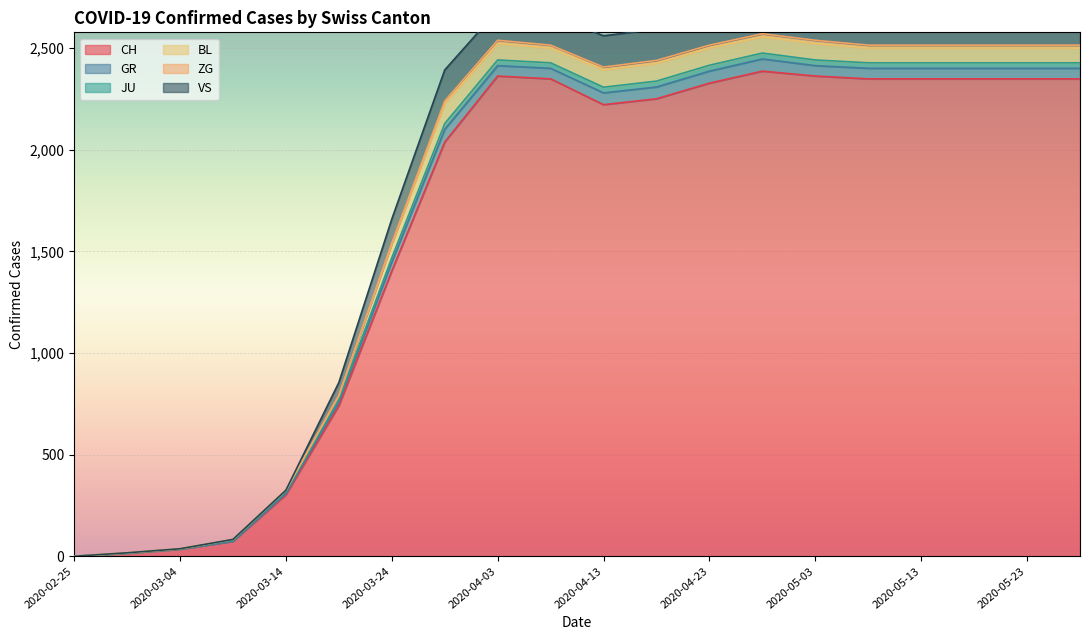

The value of CH at 2020-05-23 is 2349. True or false?

True